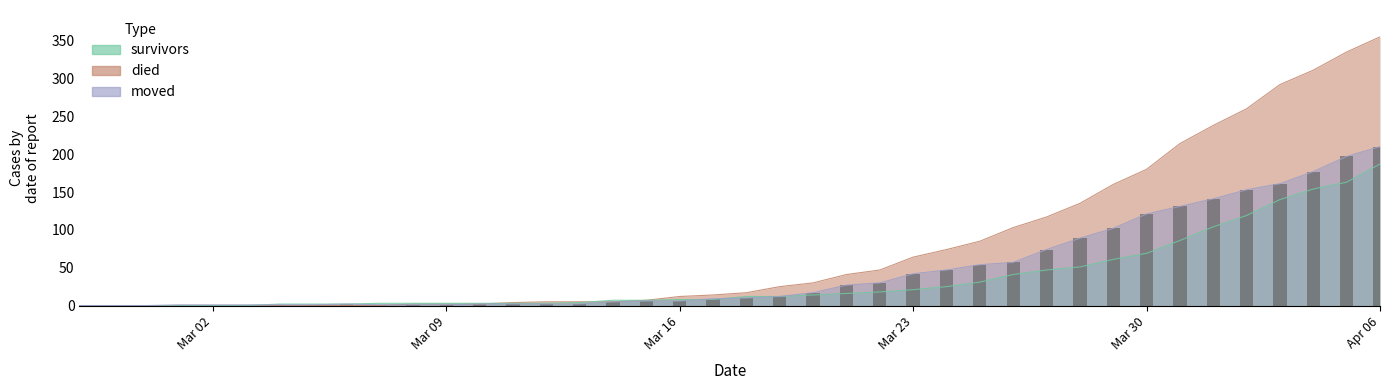

What is the label of the 9th bar from the left?

2020-03-06